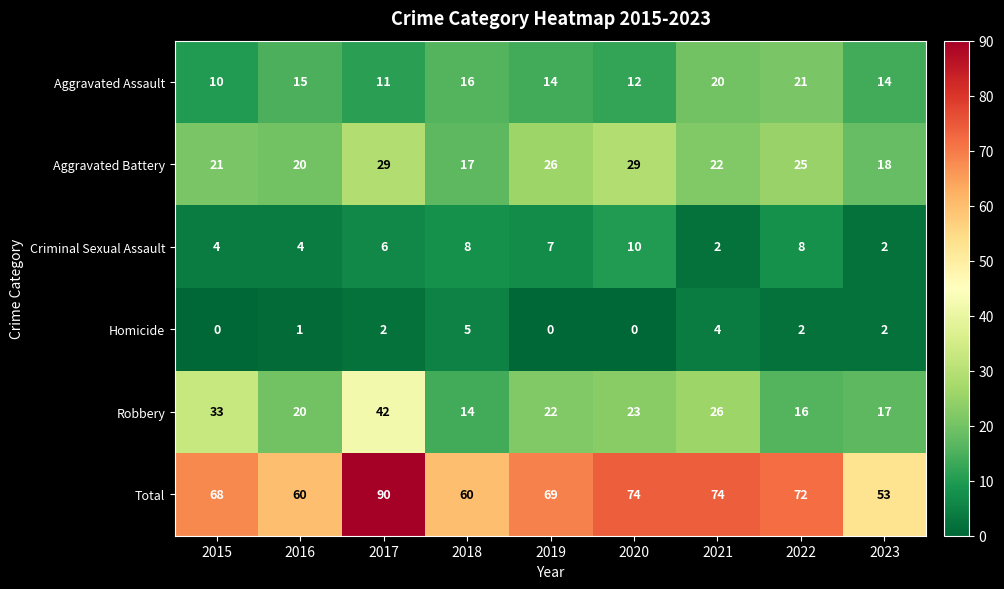

Between 2021 and 2023, which series saw the biggest shift?

Total